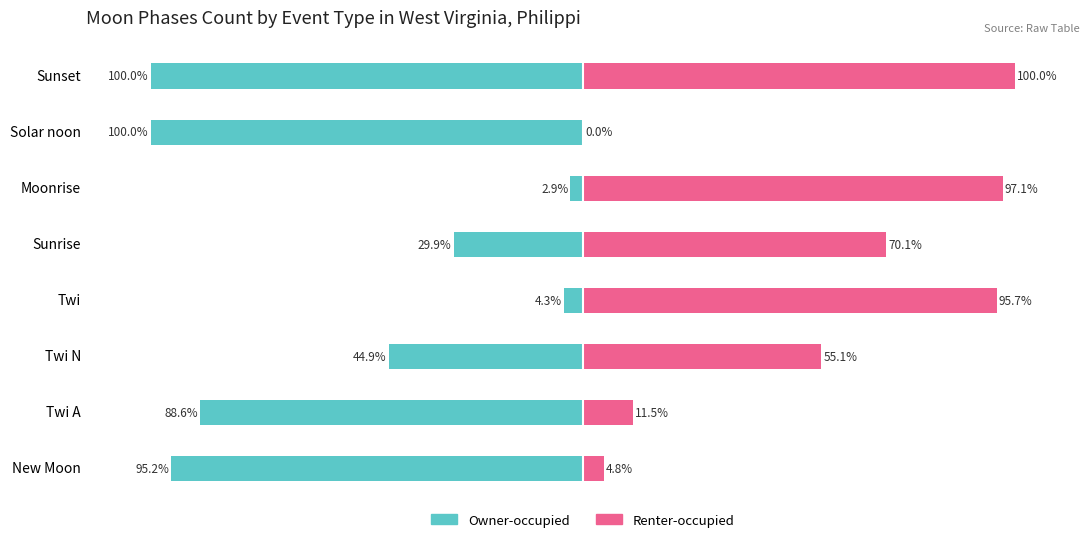

What is the difference between the maximum and minimum values in the Renter-occupied series?

100.0